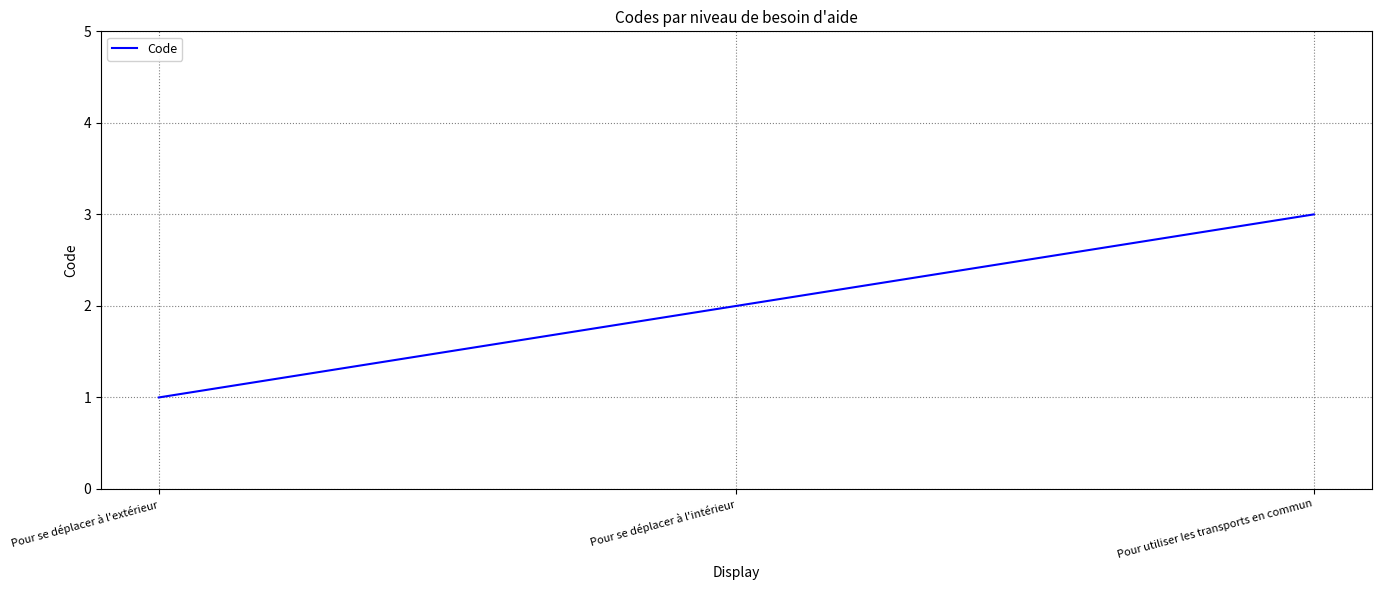

Which category has the highest value across all series?

Pour utiliser les transports en commun